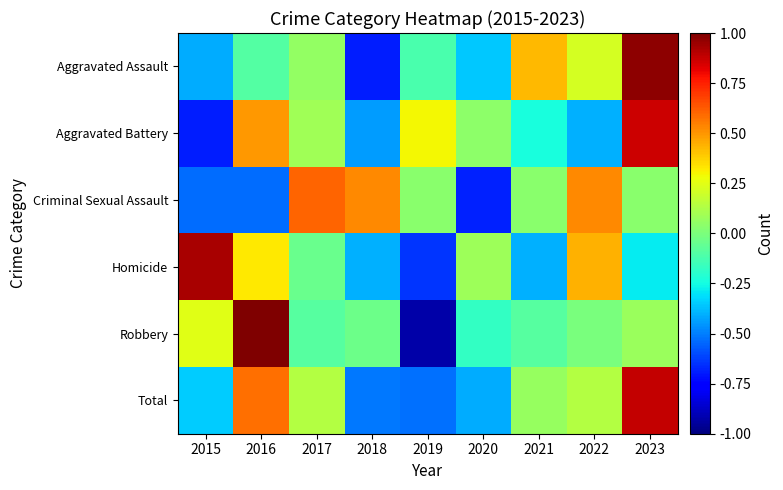

Reading left to right, what are all the values shown in this chart?

Aggravated Assault: 2015=-0.4	2016=-0.1	2017=0.1	2018=-0.7	2019=-0.1	2020=-0.4	2021=0.4	2022=0.2	2023=1.0
Aggravated Battery: 2015=-0.7	2016=0.5	2017=0.1	2018=-0.4	2019=0.3	2020=0.0	2021=-0.2	2022=-0.4	2023=0.9
Criminal Sexual Assault: 2015=-0.5	2016=-0.5	2017=0.6	2018=0.5	2019=0.0	2020=-0.7	2021=0.0	2022=0.5	2023=0.0
Homicide: 2015=0.9	2016=0.3	2017=-0.0	2018=-0.4	2019=-0.6	2020=0.1	2021=-0.4	2022=0.4	2023=-0.3
Robbery: 2015=0.2	2016=1.0	2017=-0.1	2018=-0.0	2019=-0.9	2020=-0.2	2021=-0.1	2022=-0.0	2023=0.1
Total: 2015=-0.3	2016=0.6	2017=0.1	2018=-0.5	2019=-0.5	2020=-0.4	2021=0.1	2022=0.1	2023=0.9